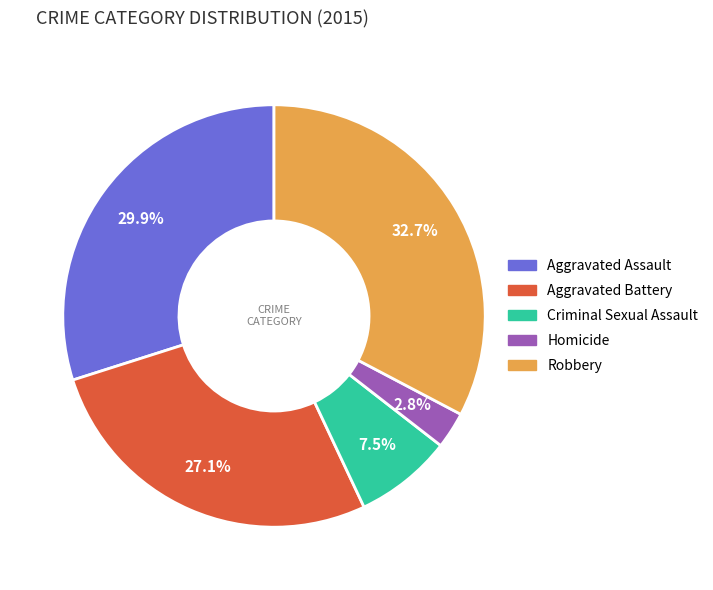

What is the total percentage of Aggravated Assault and Robbery?

62.6%